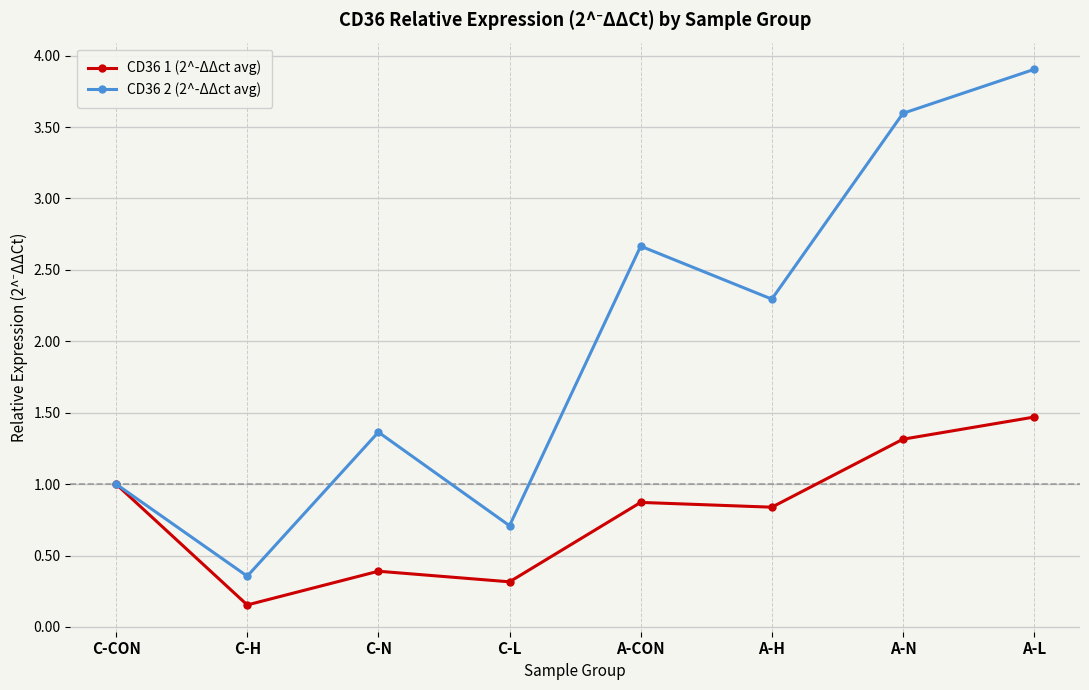

At which label does CD36 1 (2^-ΔΔct avg) reach its peak?

A-L